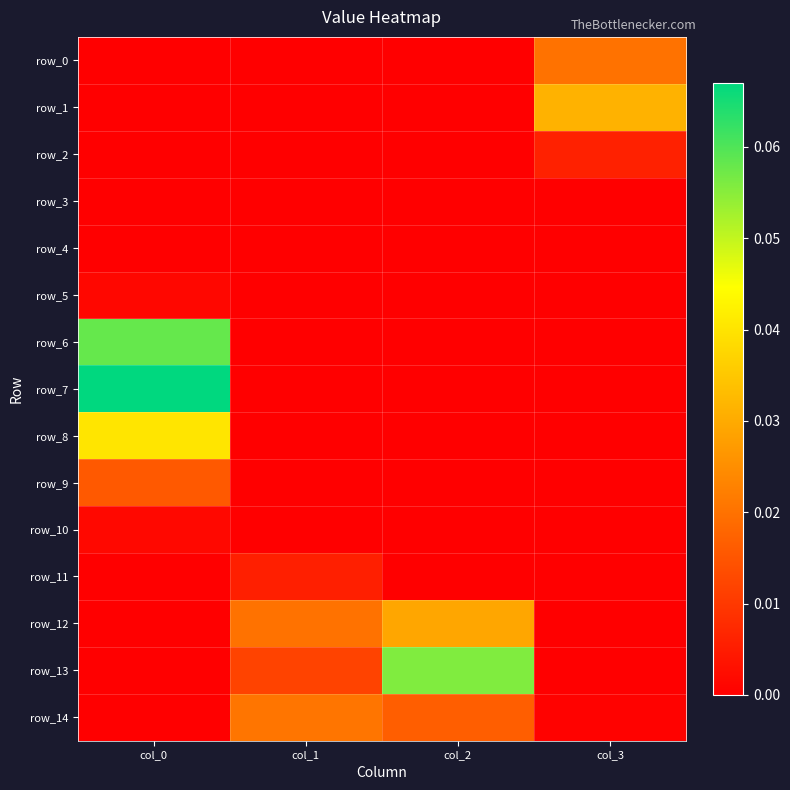

Is it true that row_1 equals 0.0 at col_3?

False